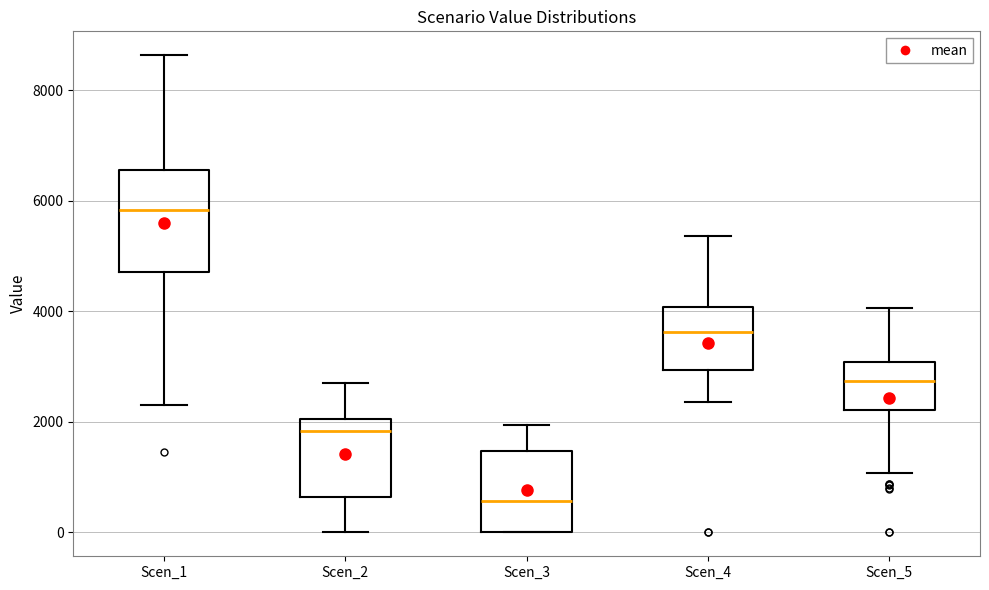

Which box is the tallest, from its lower edge to its upper edge?

Scen_1